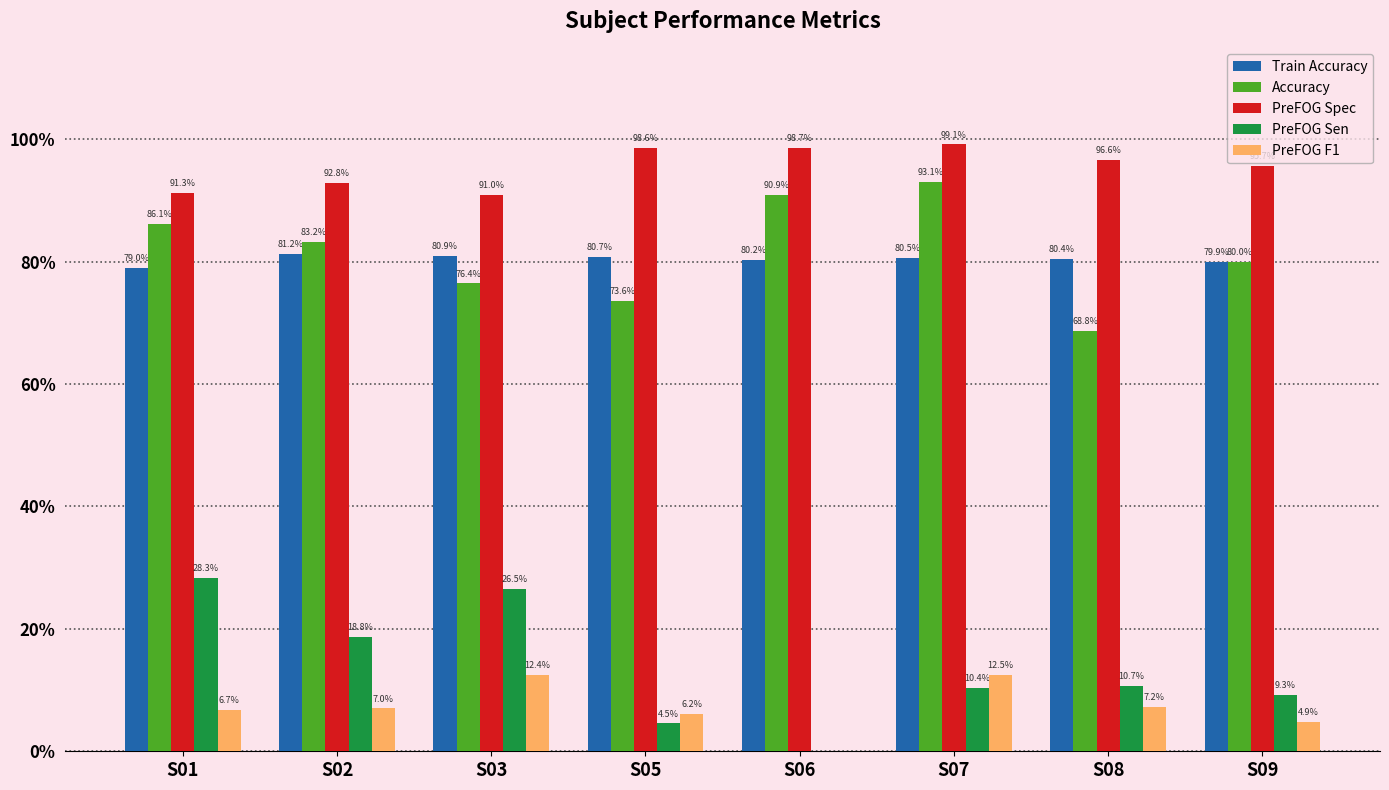

What is the sum of the PreFOG Sen values at S02 and S03?

45.3